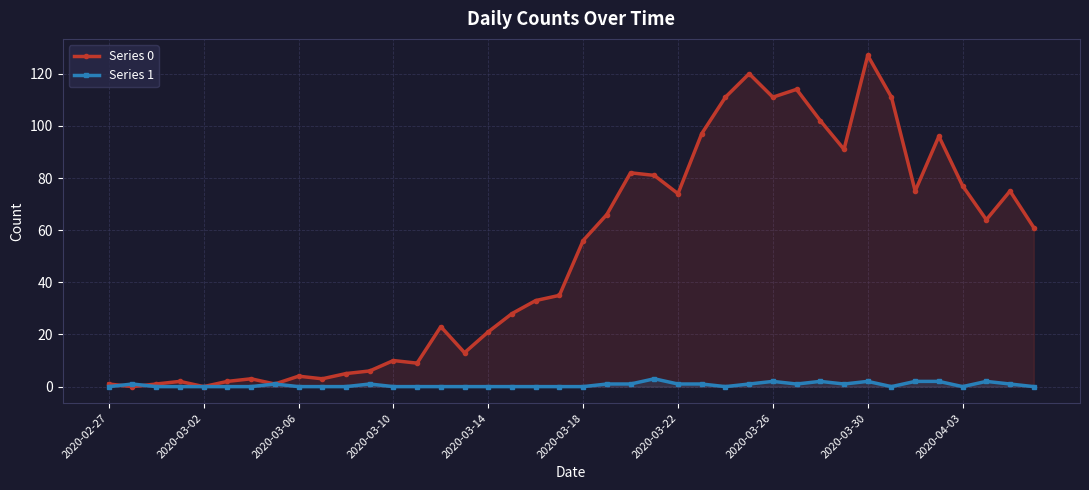

Reading left to right, extract all data points from this chart.

Series 0: 1	0	1	2	0	2	3	1	4	3	5	6	10	9	23	13	21	28	33	35	56	66	82	81	74	97	111	120	111	114	102	91	127	111	75	96	77	64	75	61
Series 1: 0	1	0	0	0	0	0	1	0	0	0	1	0	0	0	0	0	0	0	0	0	1	1	3	1	1	0	1	2	1	2	1	2	0	2	2	0	2	1	0